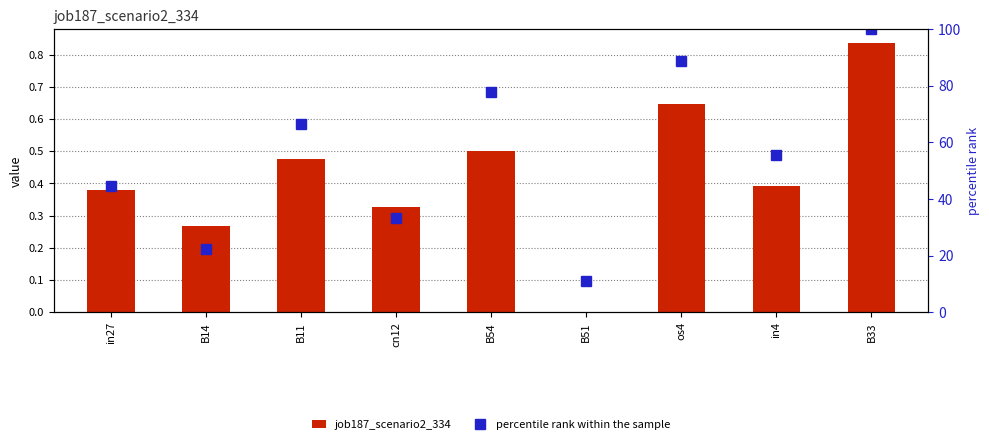

Rank the series at B11 from highest to lowest value.

percentile rank within the sample, job187_scenario2_334